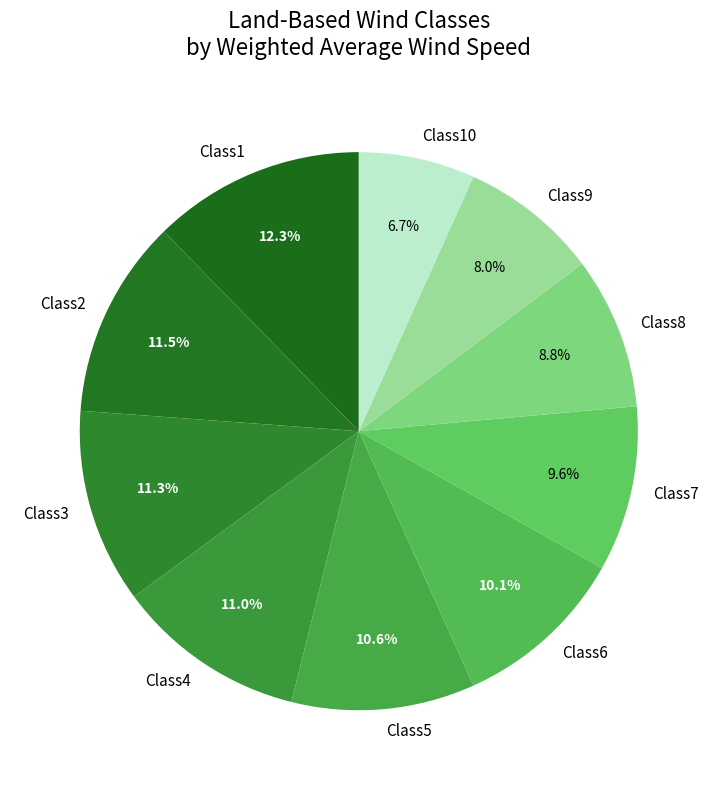

Do Class5 and Class6 together represent more than half of the pie?

No